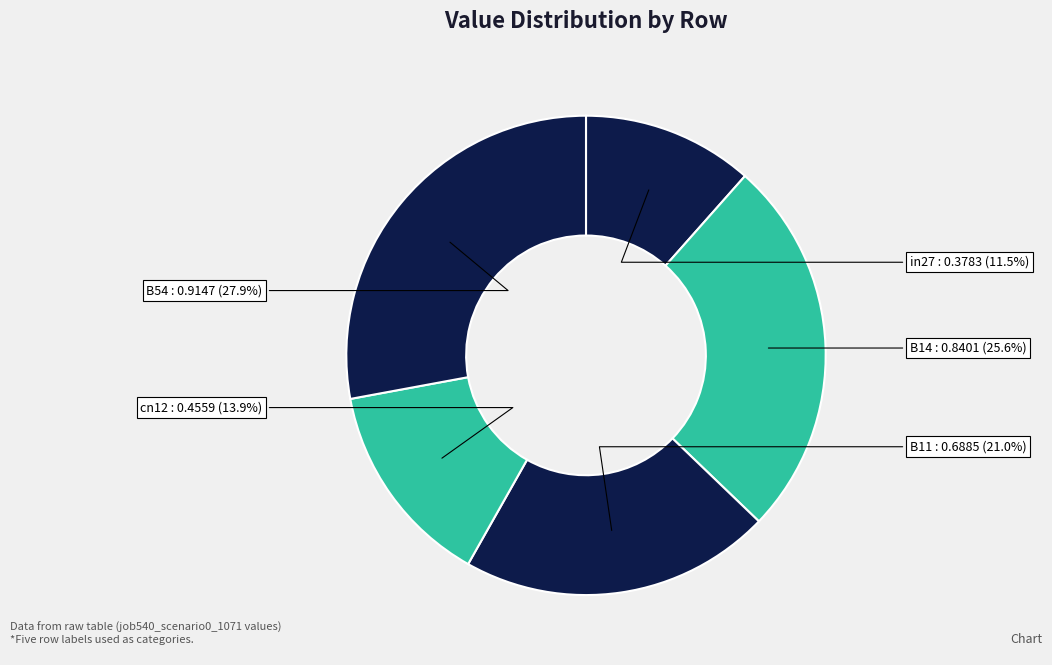

Is the sum of B54 and B14 greater than half?

Yes